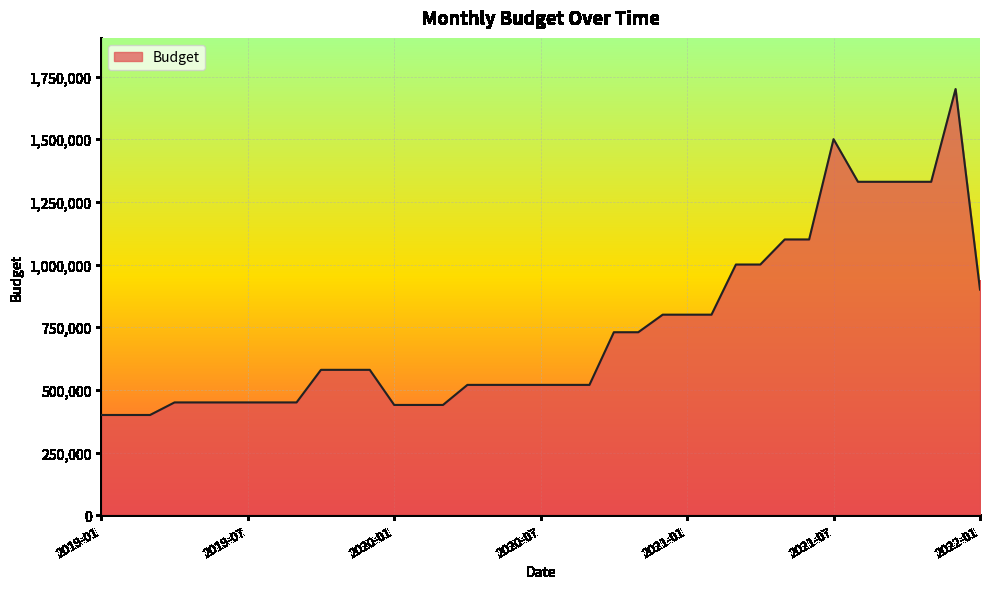

How many lines are shown in the chart?

1